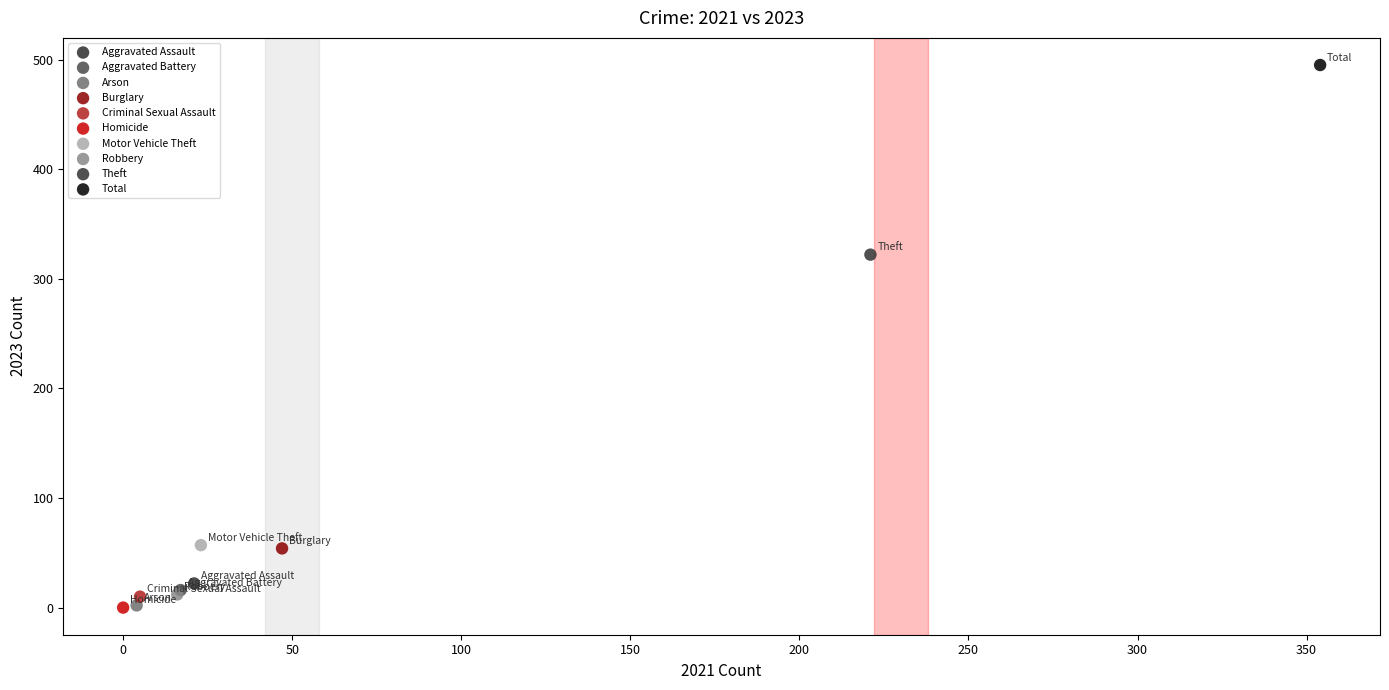

What are all the series names shown in the legend?

Aggravated Assault, Aggravated Battery, Arson, Burglary, Criminal Sexual Assault, Homicide, Motor Vehicle Theft, Robbery, Theft, Total